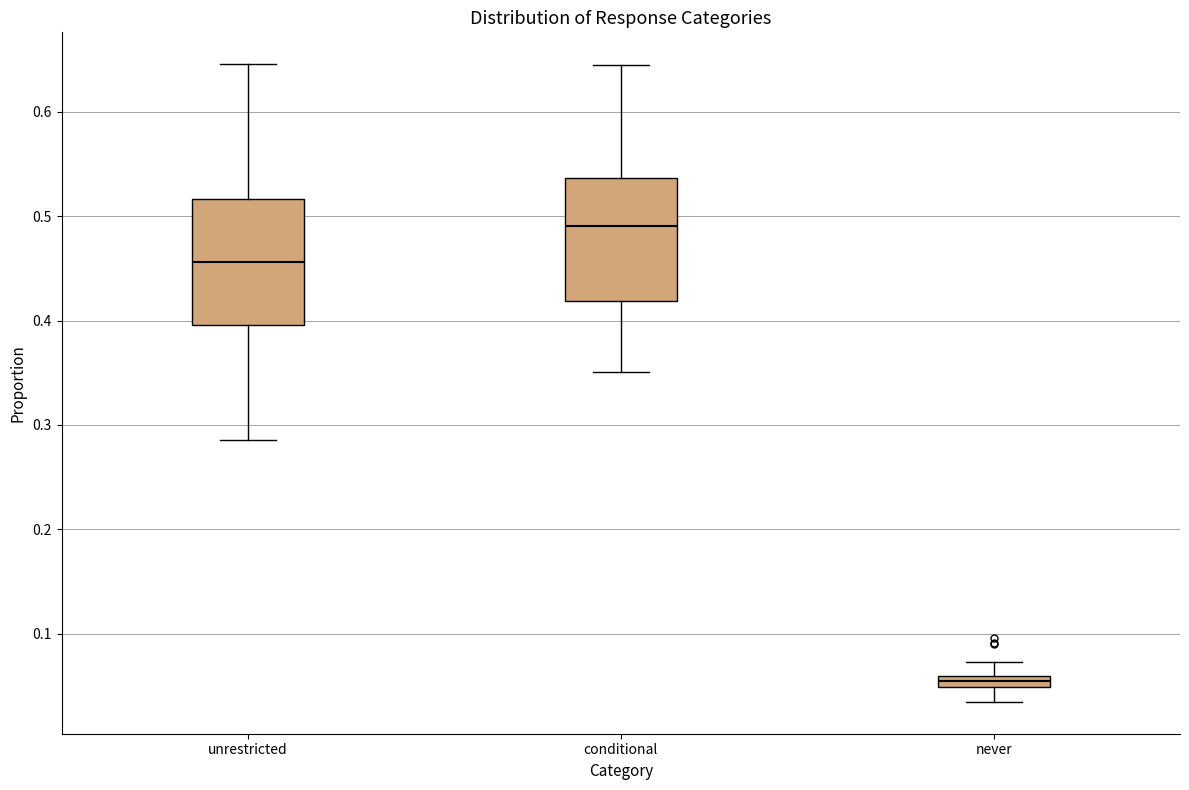

Which box has the highest median line?

conditional